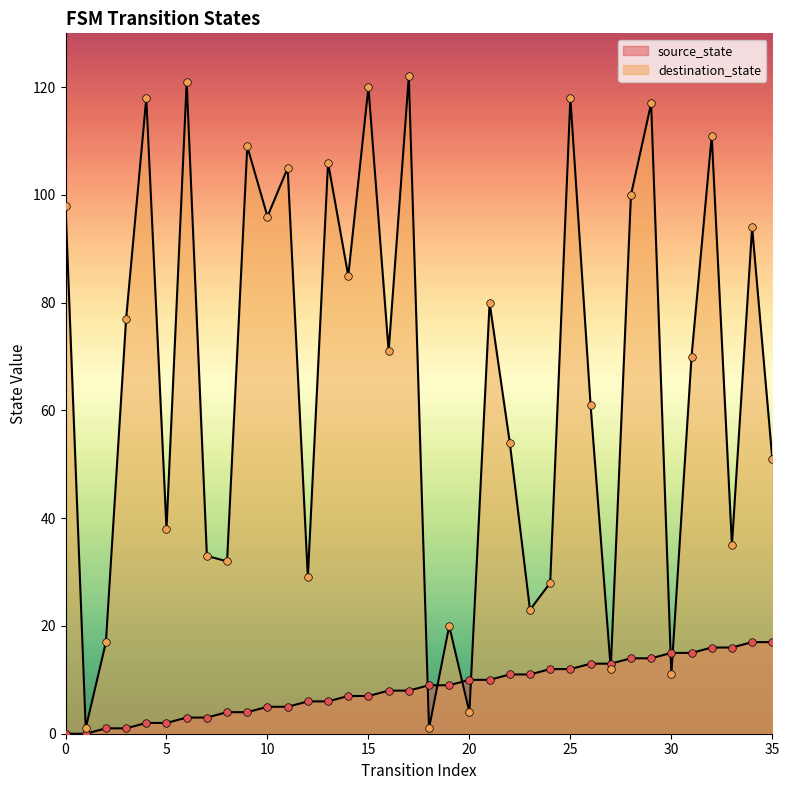

At how many categories does at least one series exceed 3?

35